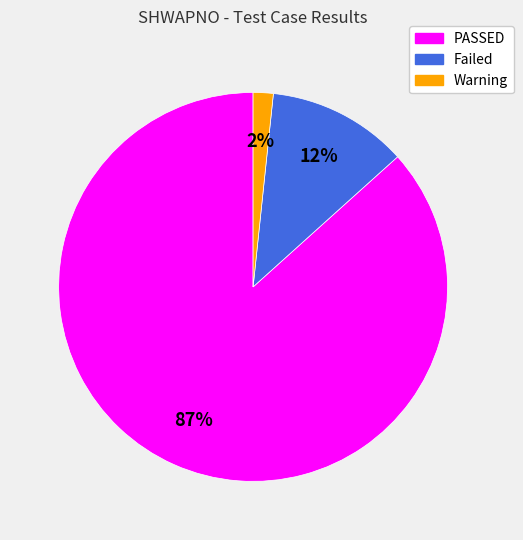

To the nearest percent, what is the difference between the Warning and Failed slice percentages?

10%